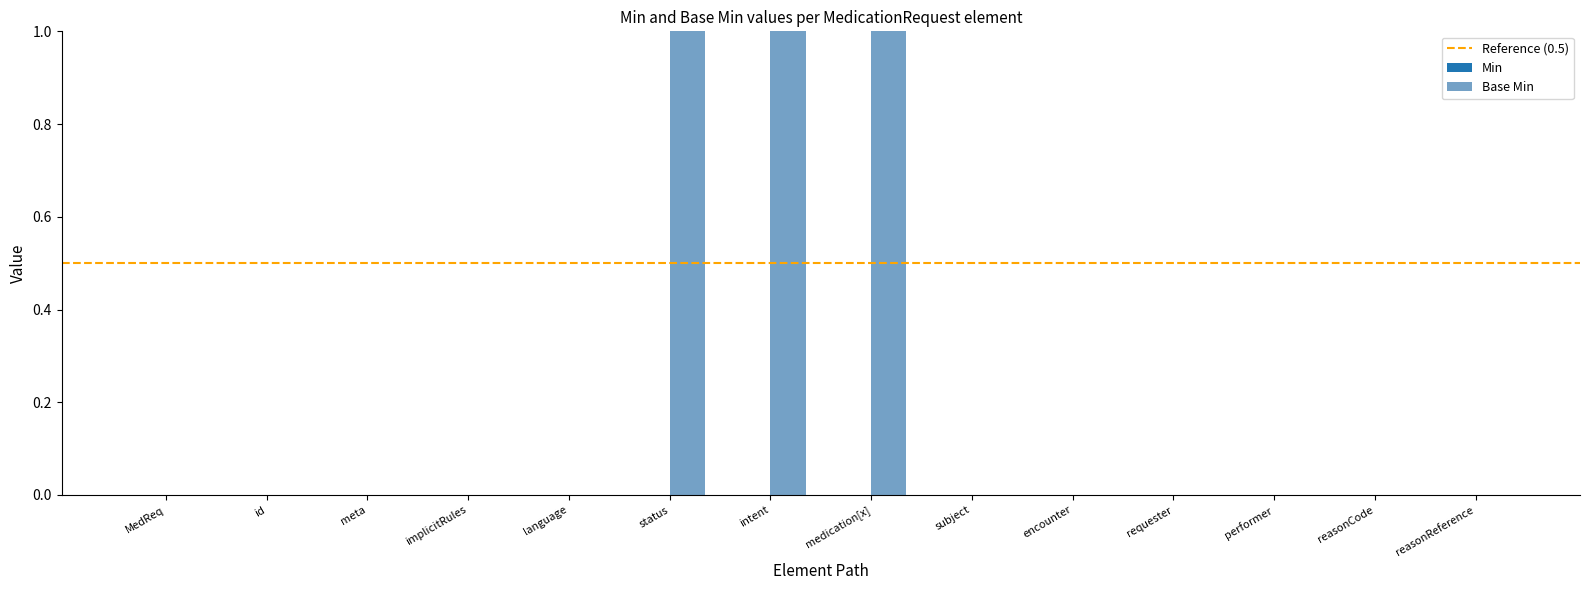

Reading left to right, what are all the values shown in this chart?

0	0	0	0	0	1	1	1	0	0	0	0	0	0